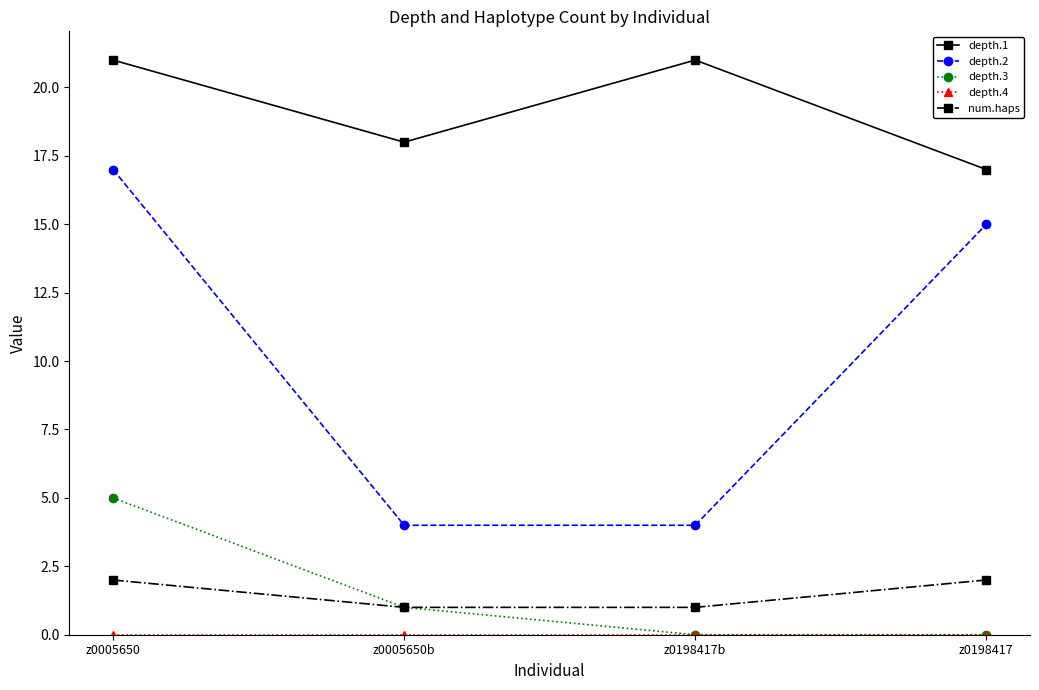

What is the spread (max minus min) of values at z0005650?

21